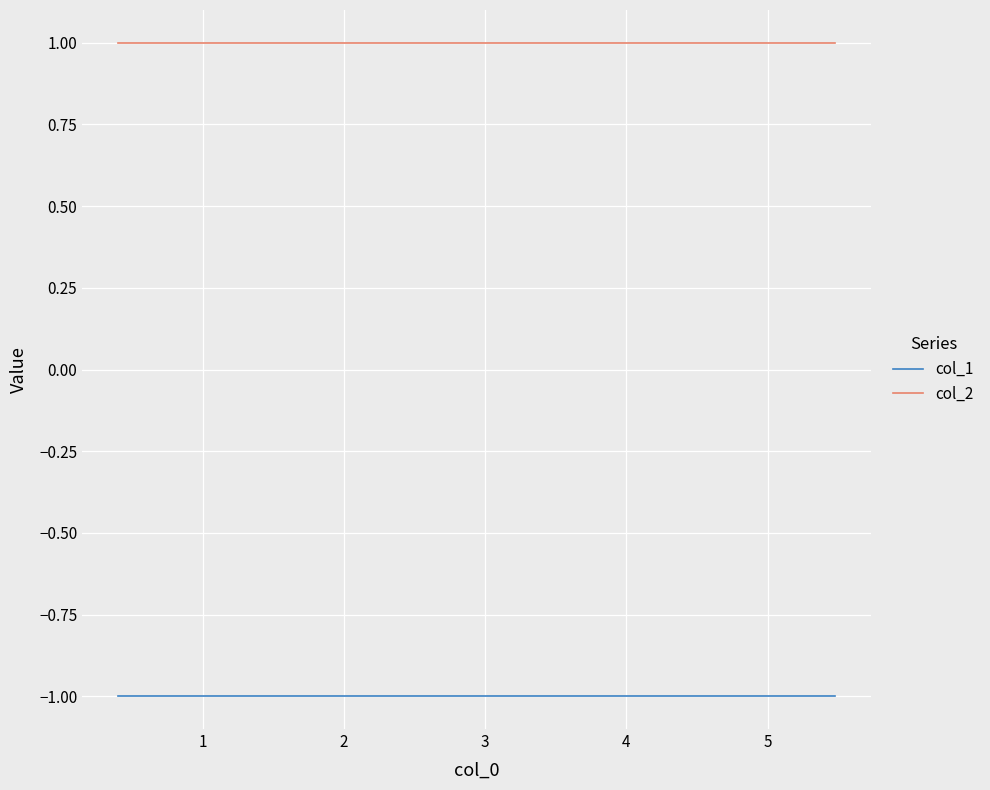

What is the value of the col_2 point at the 10th from the left?

1